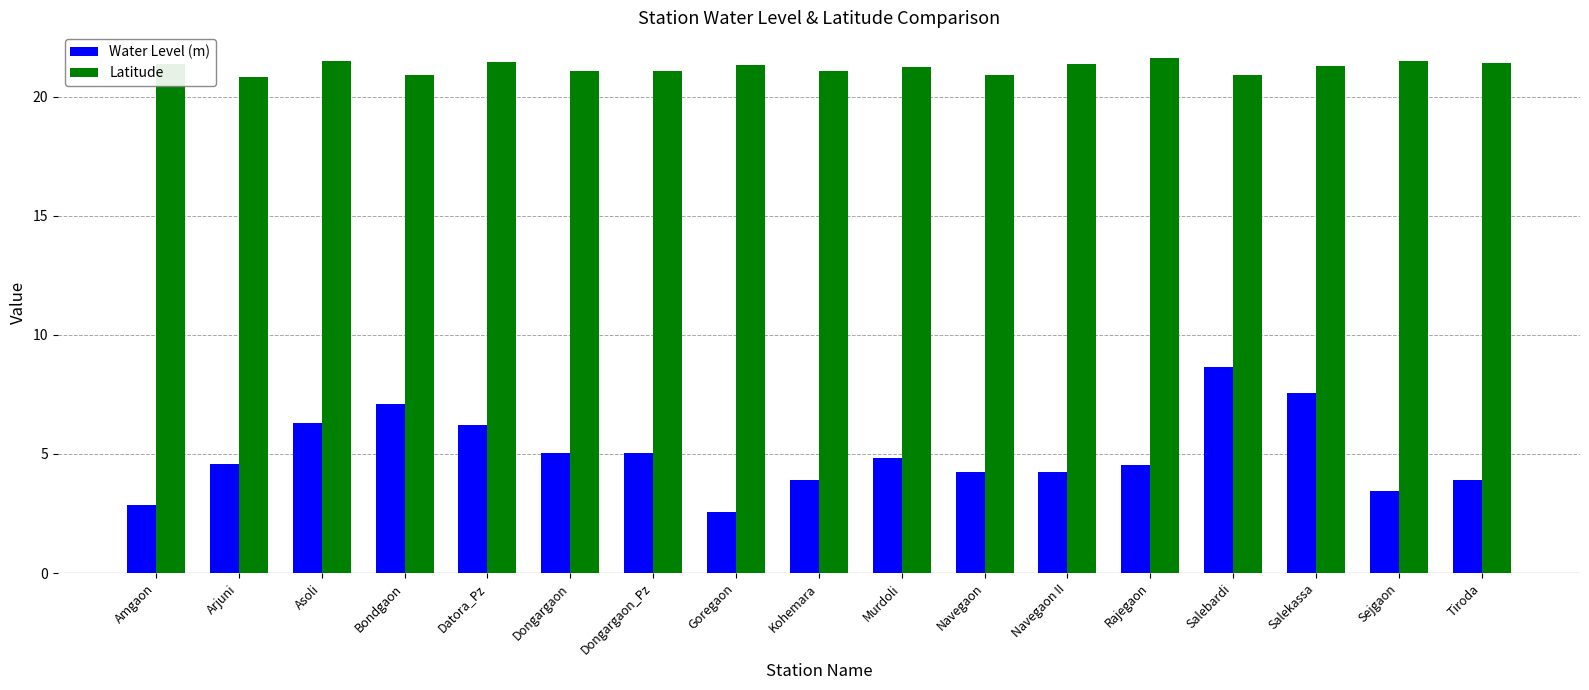

How many groups of bars are there?

17